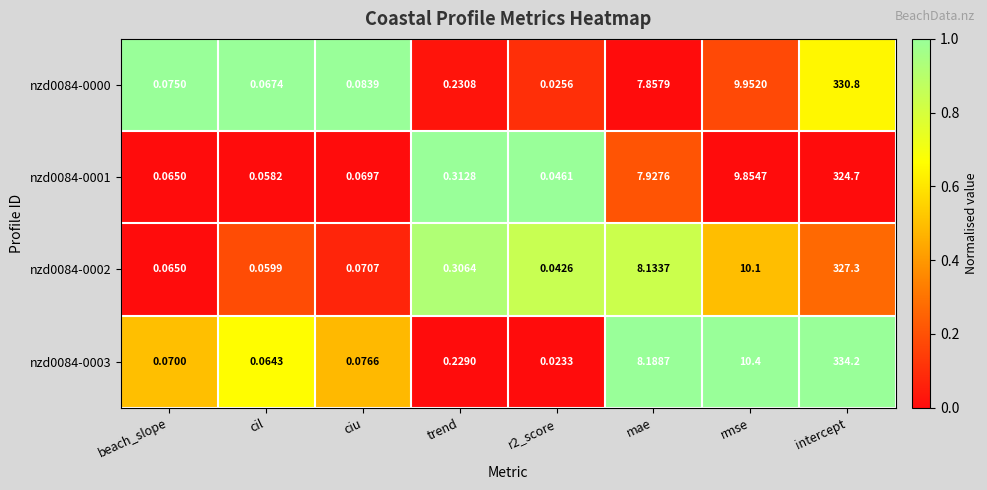

Which category has the highest value across all series?

intercept